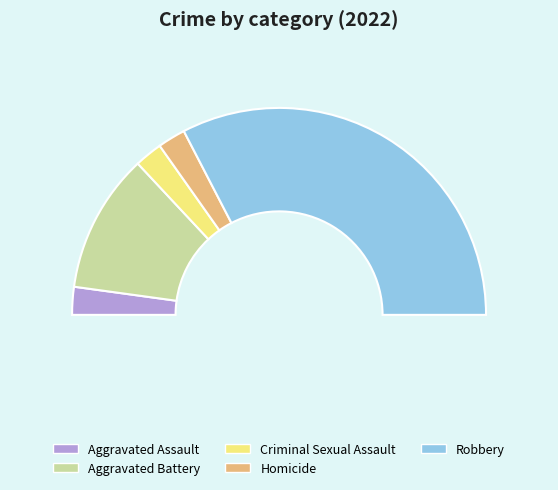

To the nearest percent, what portion does Homicide represent?

4%